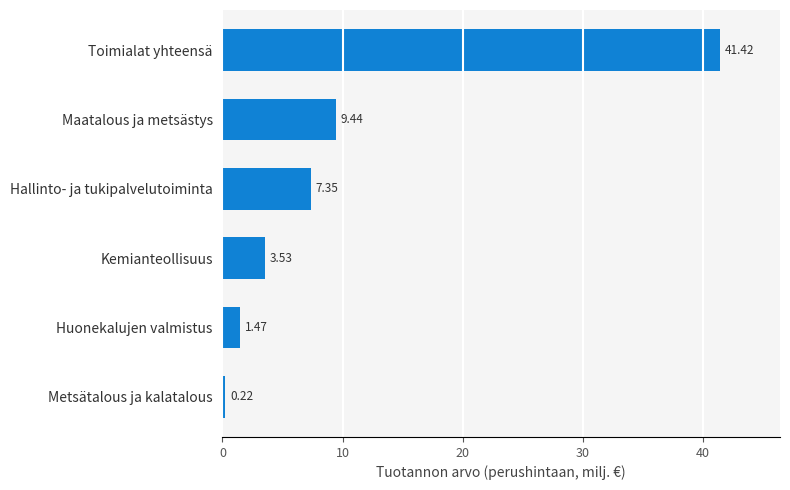

At which category does the chart reach its peak across all series?

Toimialat yhteensä